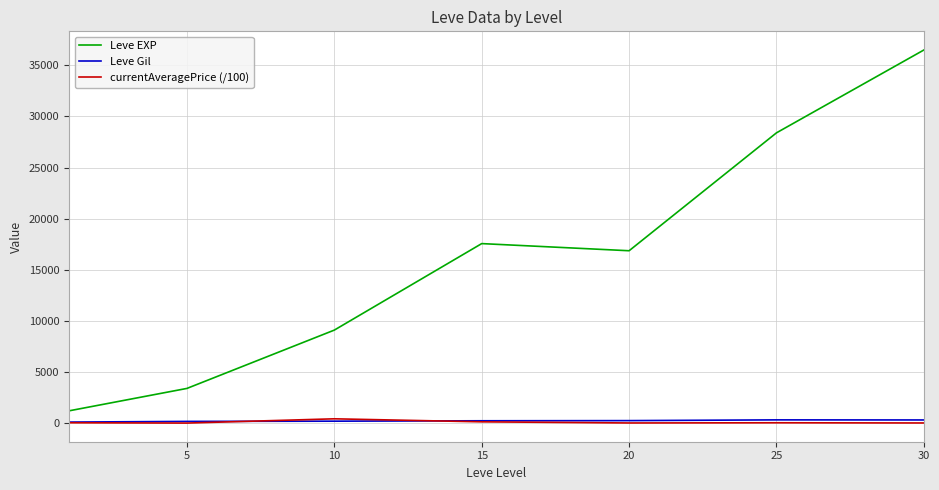

Which series has the largest range (max minus min)?

Leve EXP